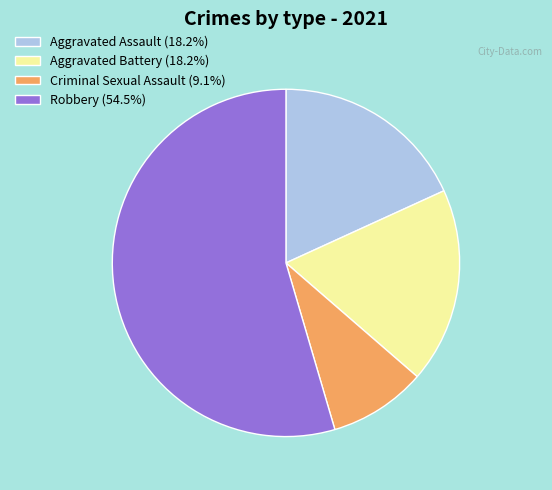

How many slices are in this pie chart?

4